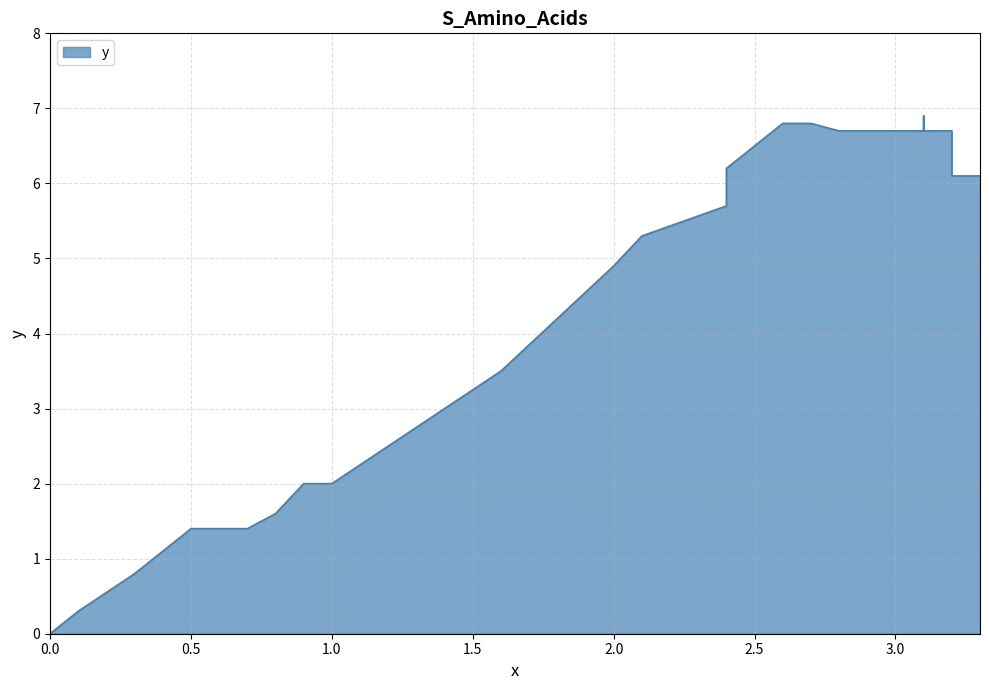

Reading left to right, what are all the values shown in this chart?

0.0=0.0	0.1=0.3	0.1=0.3	0.1=0.3	0.1=0.3	0.3=0.8	0.3=0.8	0.3=0.8	0.3=0.8	0.5=1.4	0.7=1.4	0.8=1.6	0.8=1.6	0.9=2.0	1.0=2.0	1.6=3.5	2.0=4.9	2.1=5.3	2.4=5.7	2.4=6.2	2.6=6.8	2.7=6.8	2.7=6.8	2.8=6.7	2.8=6.7	2.9=6.7	2.9=6.7	2.9=6.7	3.0=6.7	3.0=6.7	3.1=6.7	3.1=6.7	3.1=6.9	3.1=6.7	3.2=6.7	3.2=6.7	3.2=6.7	3.2=6.1	3.2=6.1	3.3=6.1